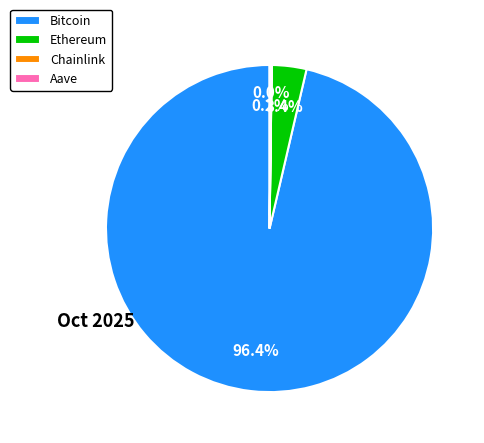

What is the largest slice in the pie chart?

Bitcoin